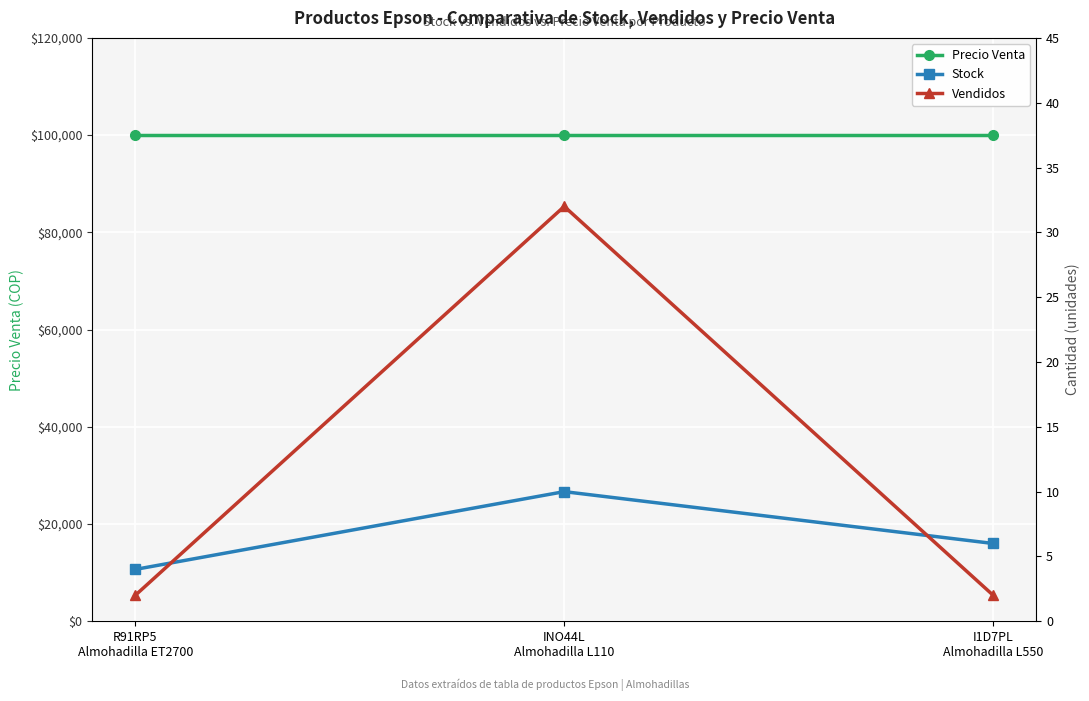

What is the spread (max minus min) of values at I1D7PL
Almohadilla L550?

99998